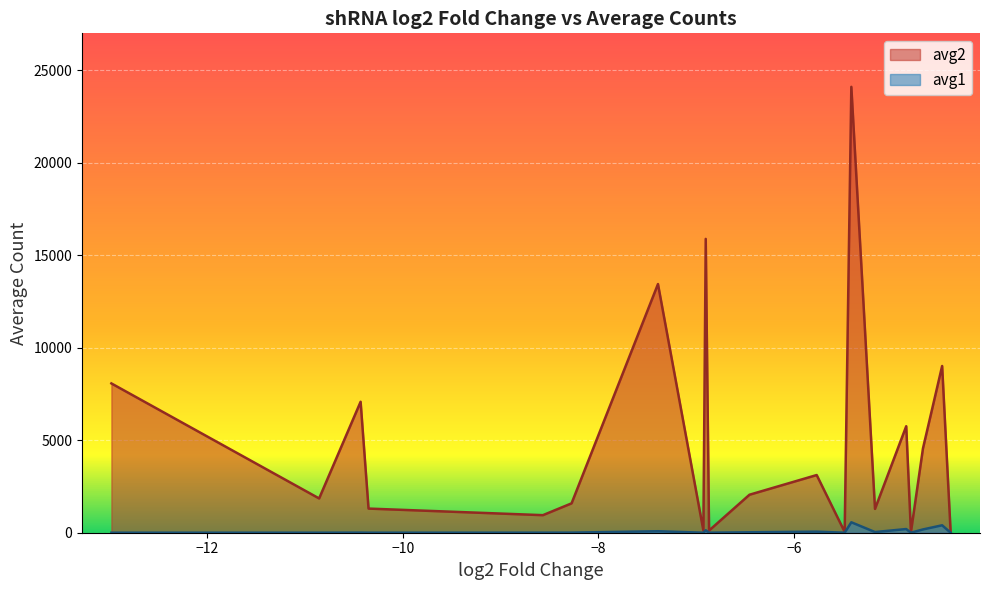

Rank the series by their maximum value, from highest to lowest.

avg2, avg1